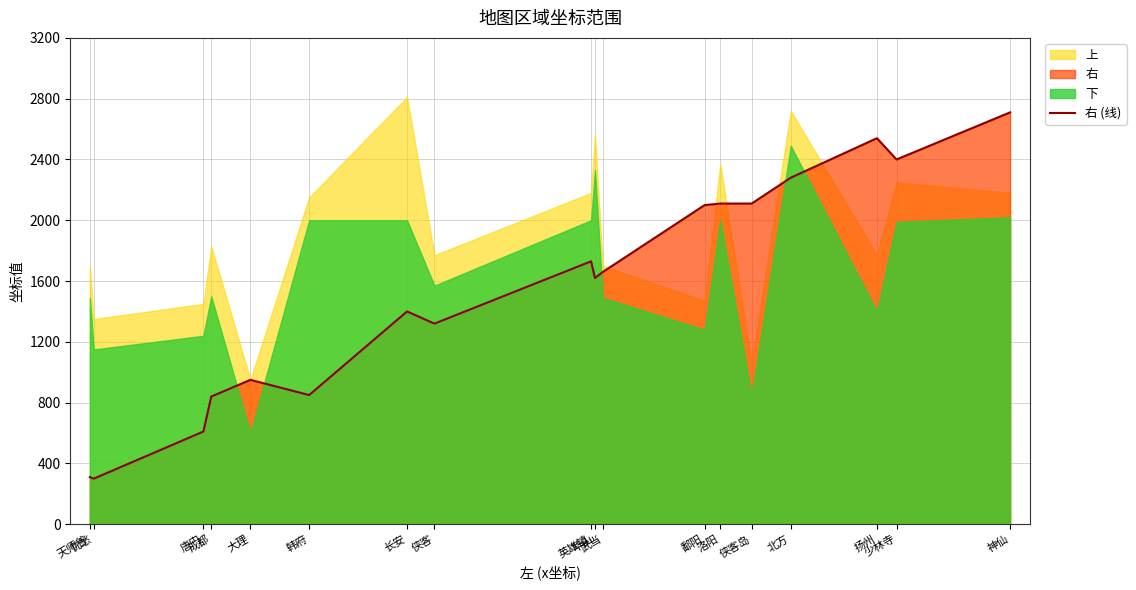

What is the difference between the maximum and minimum values?

2410